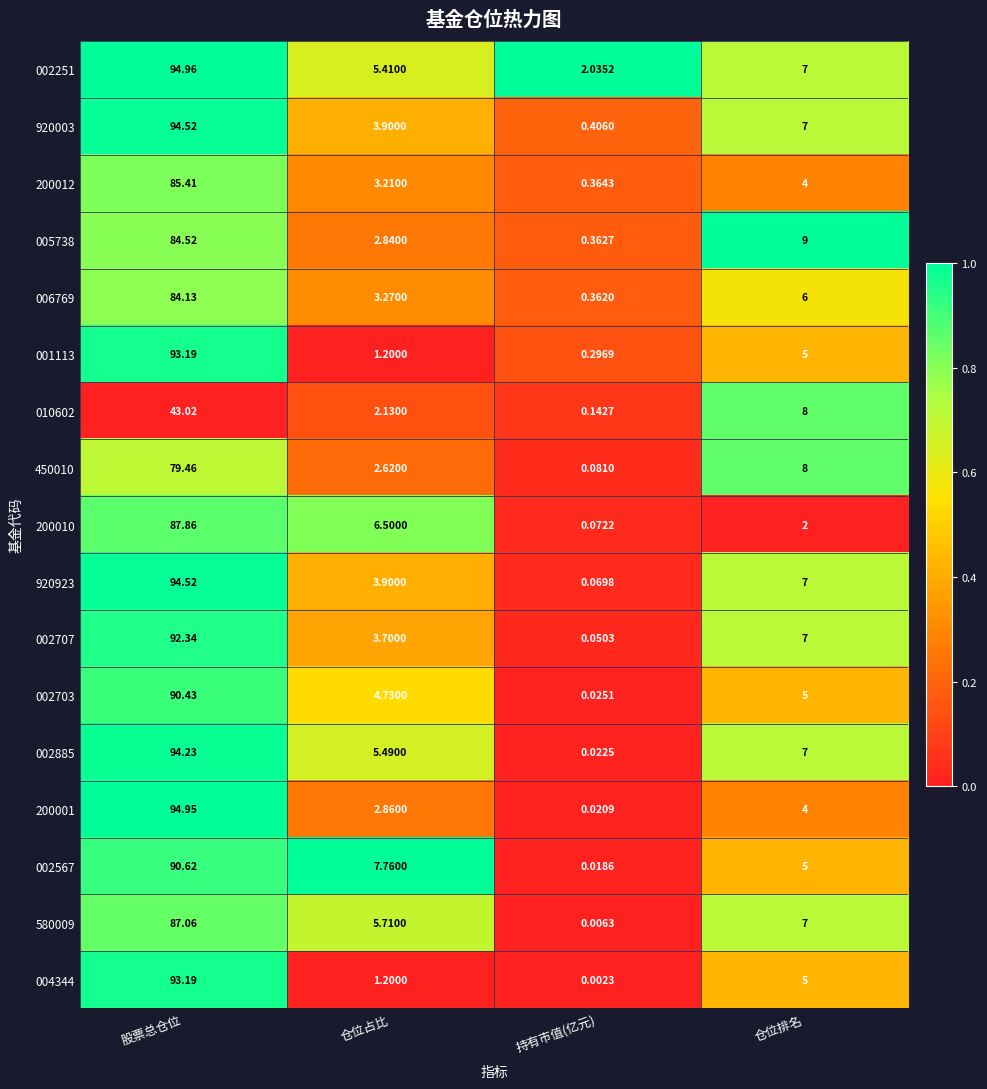

Which category has the lowest value across all series?

持有市值(亿元)